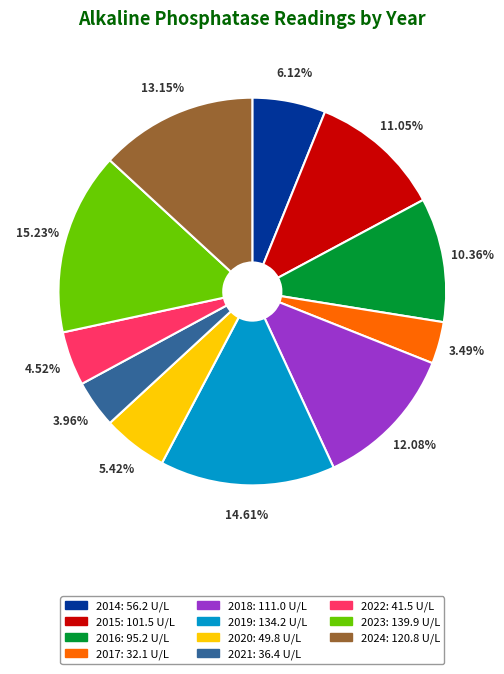

How much of the chart is everything except 2014?

93.9%